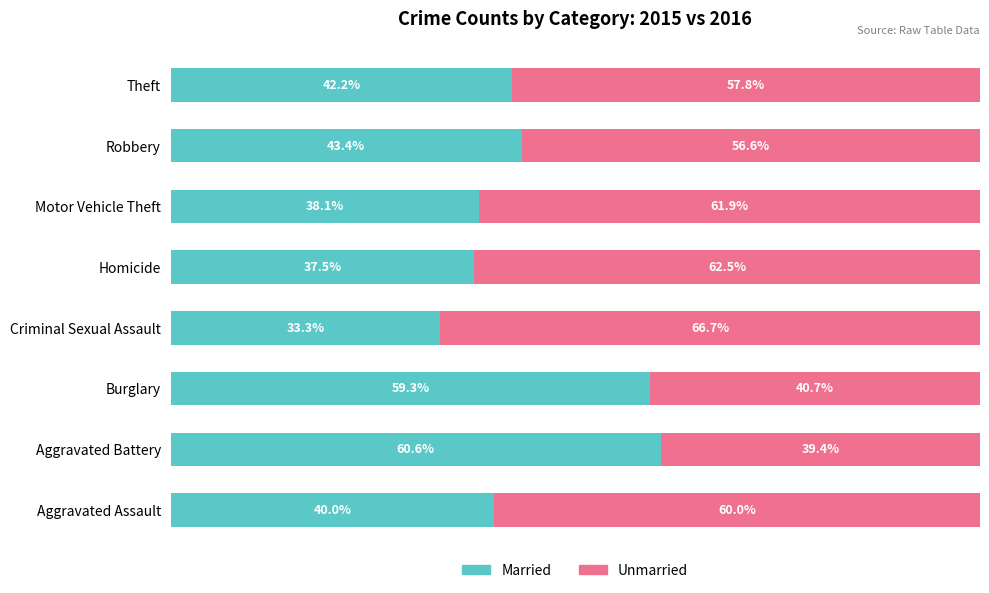

At which label is Married closest to 46?

Robbery